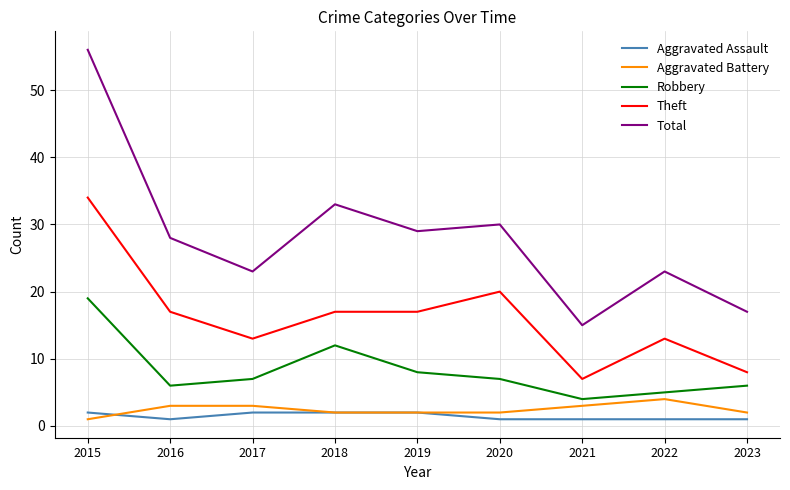

What is the greatest value displayed?

56